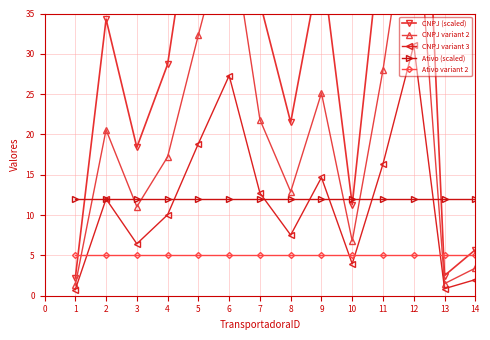

Which series has the widest spread of values?

CNPJ (scaled)